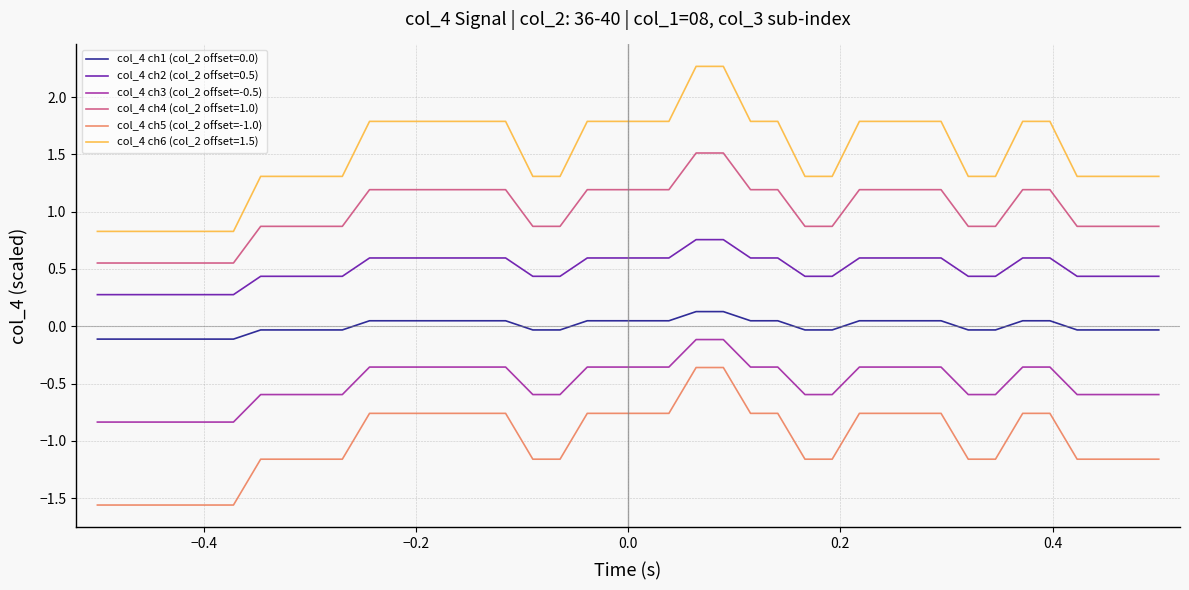

True or false: col_4 ch3 (col_2 offset=-0.5) and col_4 ch5 (col_2 offset=-1.0) cross at least once.

False